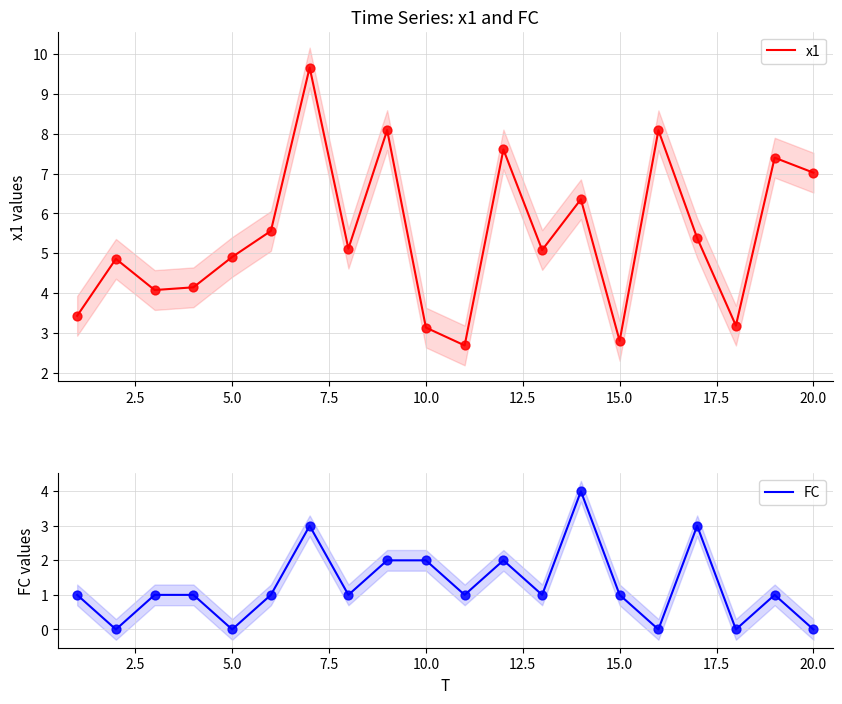

Which series reaches the maximum Y coordinate?

x1